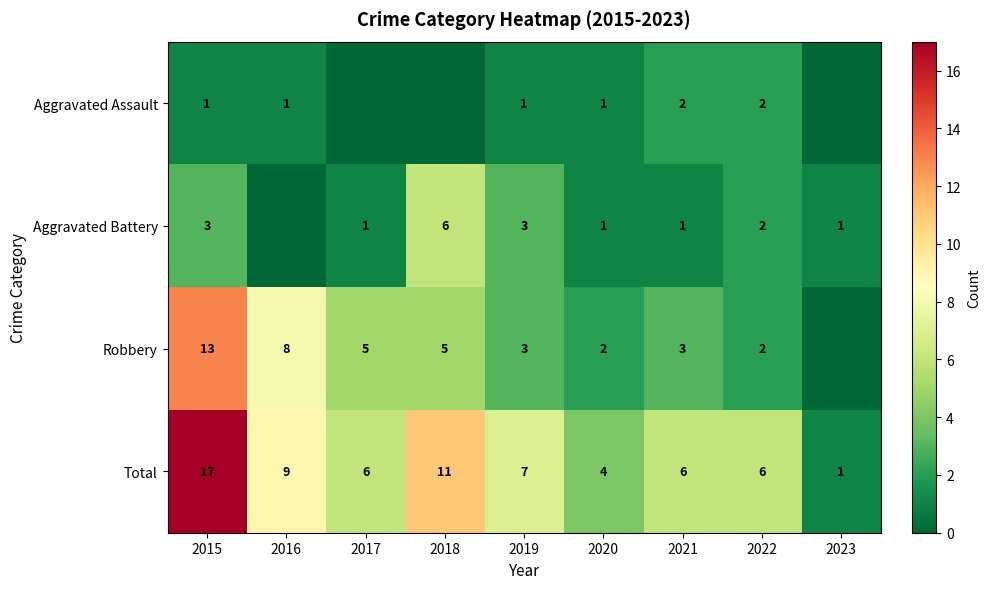

Is it true that Total equals 6 at 2022?

True